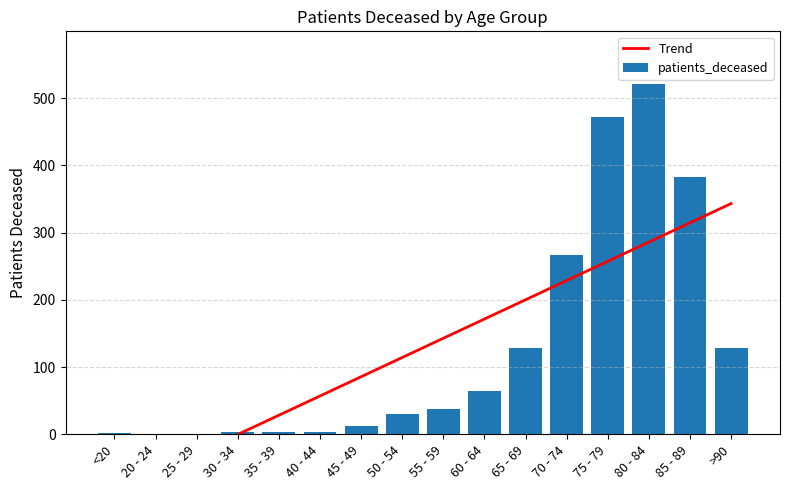

What is the average value of the patients_deceased series?

128.5